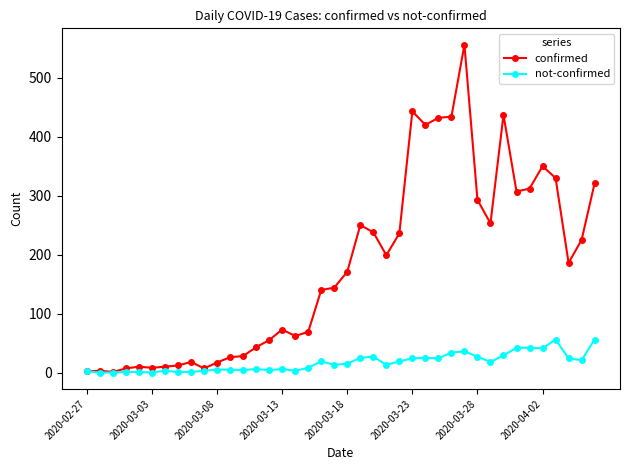

List the series in order of their peak value, lowest first.

not-confirmed, confirmed